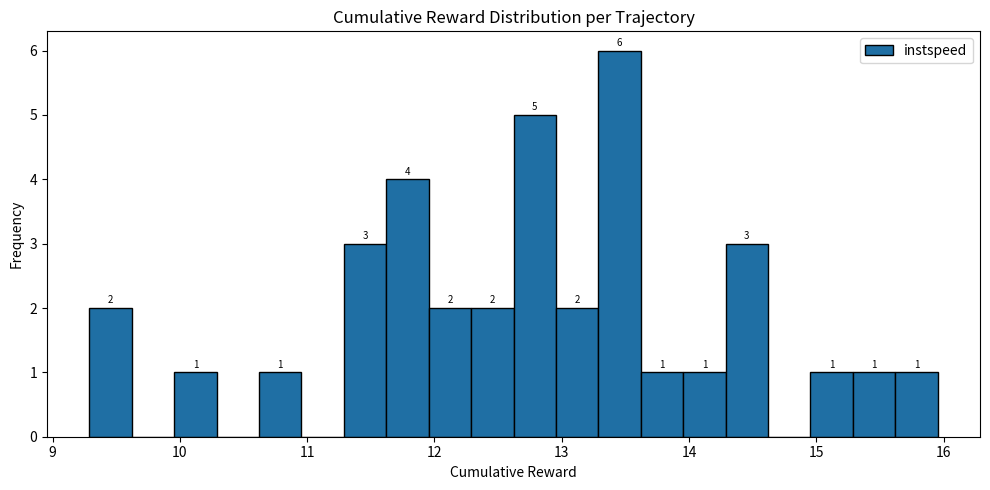

Read against the x-axis, roughly where is the centre of the tallest bar?

13.5